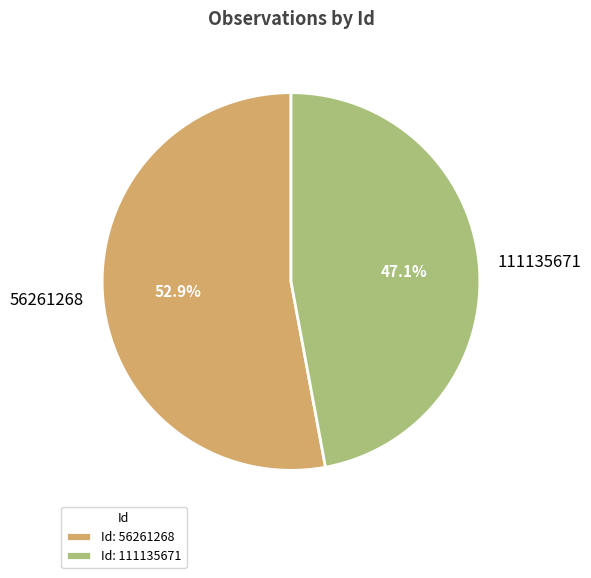

Count the number of slices in the pie.

2